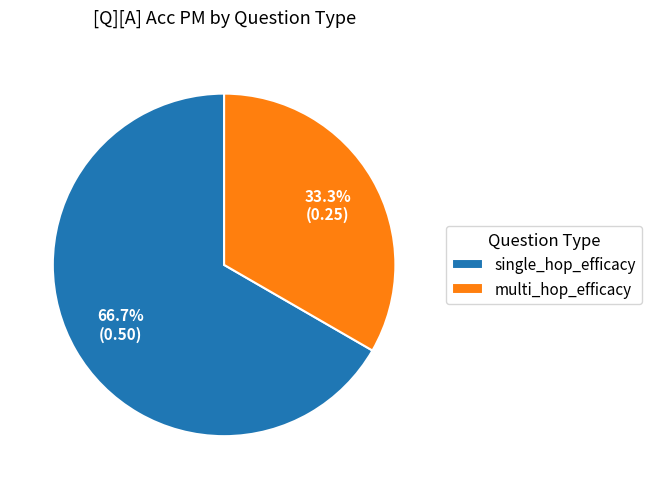

Do single_hop_efficacy and multi_hop_efficacy together represent more than half of the pie?

Yes